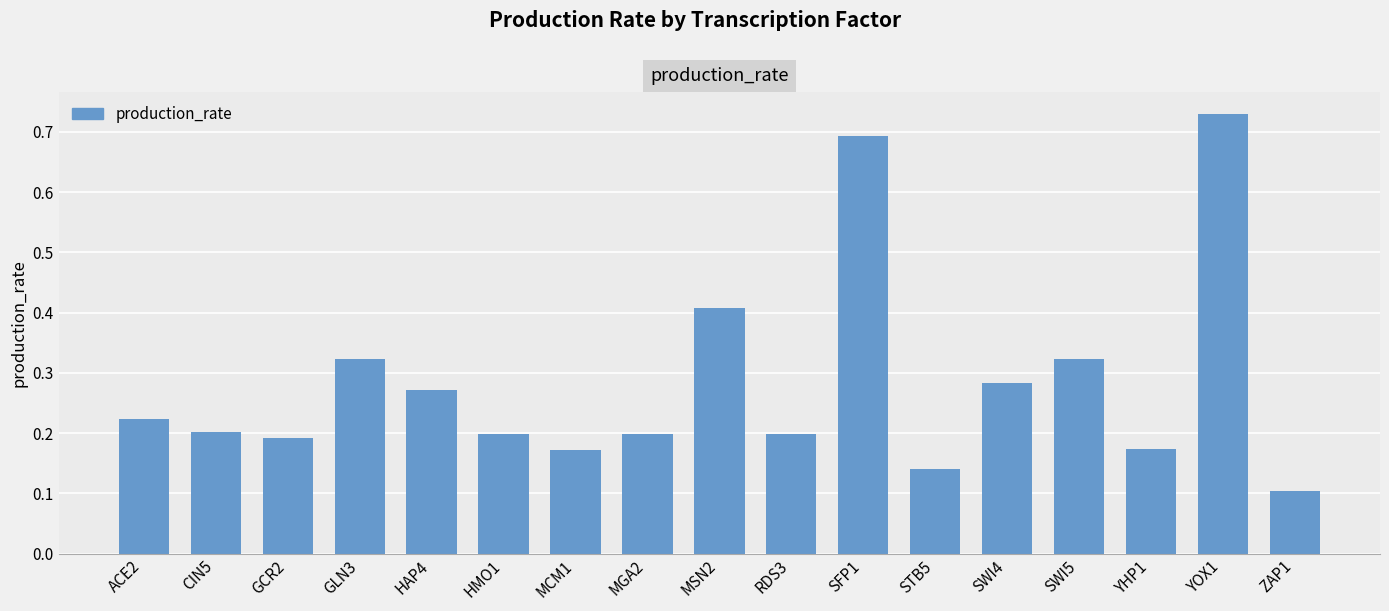

Count the values in the range 0 to 1.

17